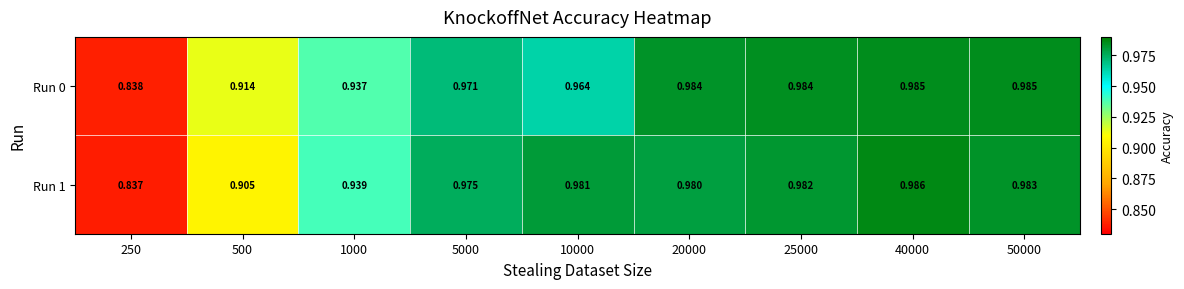

Is the value of Run 0 at 250 greater than the value of Run 1 at 50000?

No